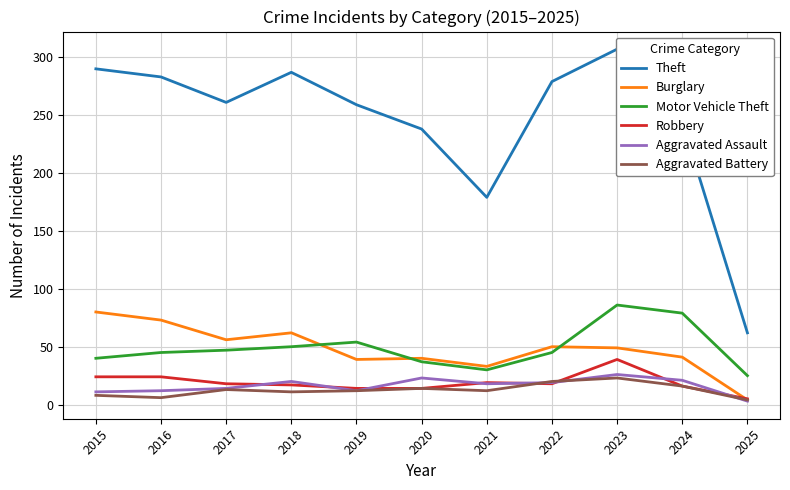

The Aggravated Battery series shows 2 at 2016. True or false?

False